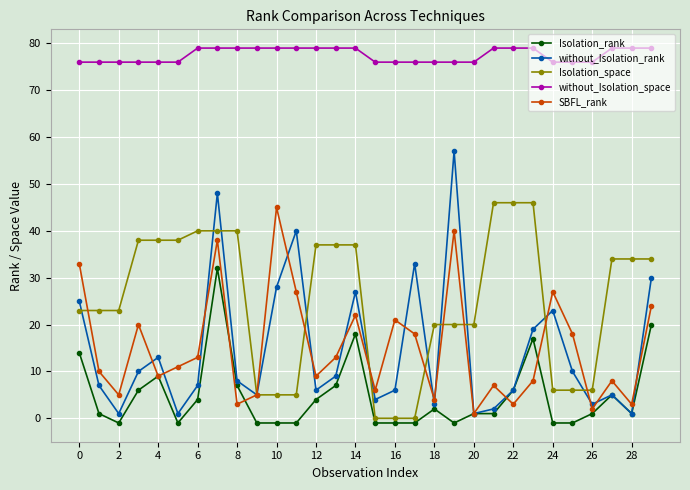

Is this an area chart (filled region under the line)?

No